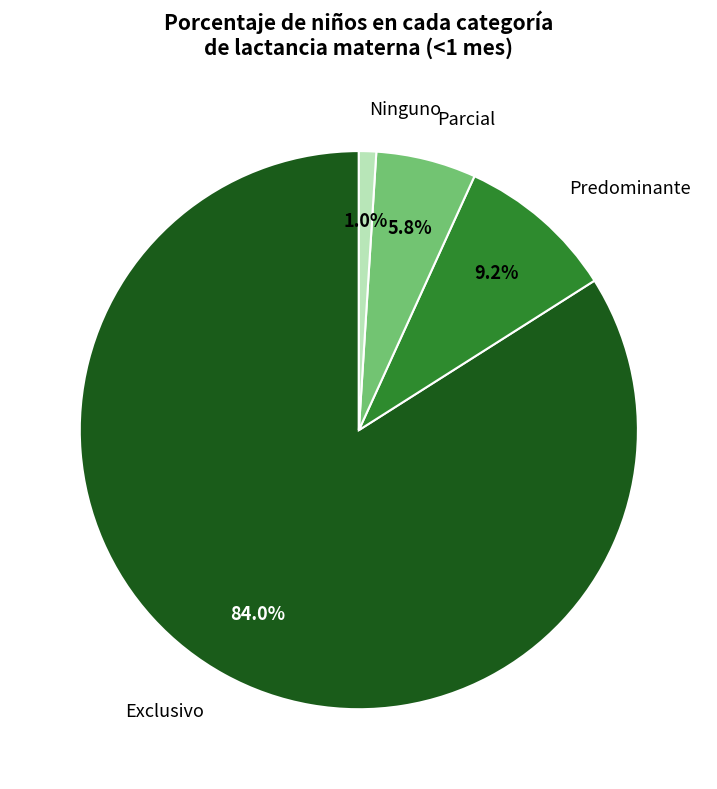

To the nearest percent, what is the combined percentage of Parcial and Exclusivo?

90%